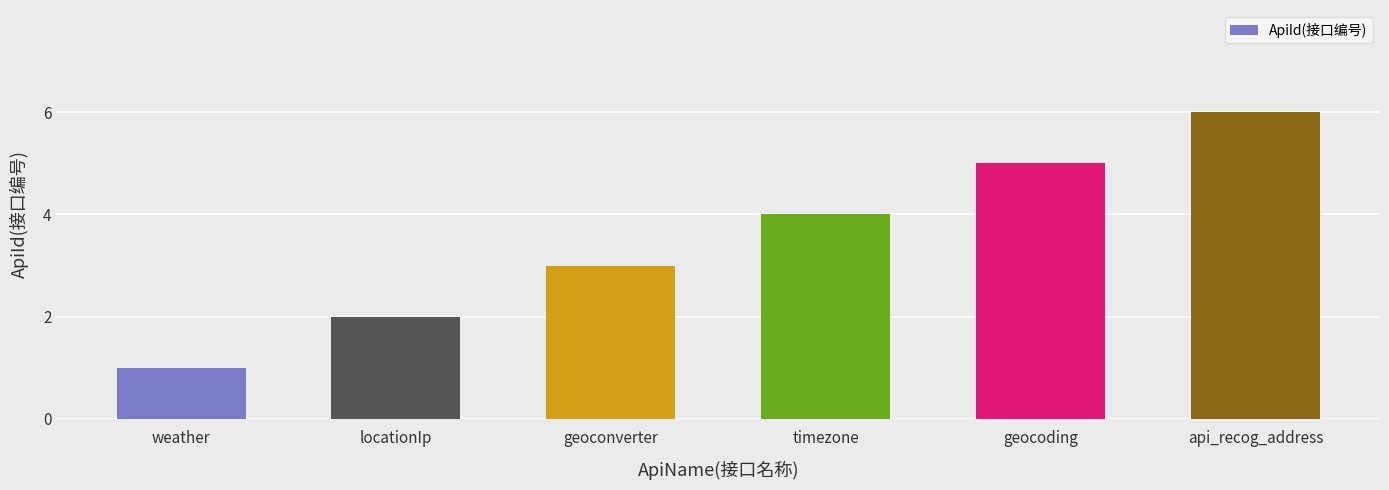

Which has a higher value, weather or timezone?

timezone